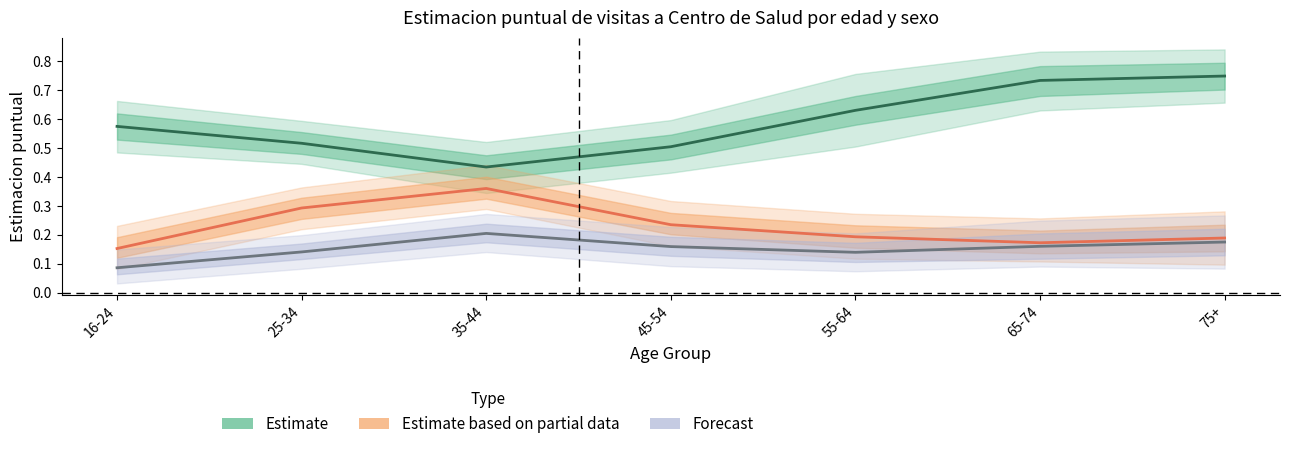

How many lines are shown in the chart?

3